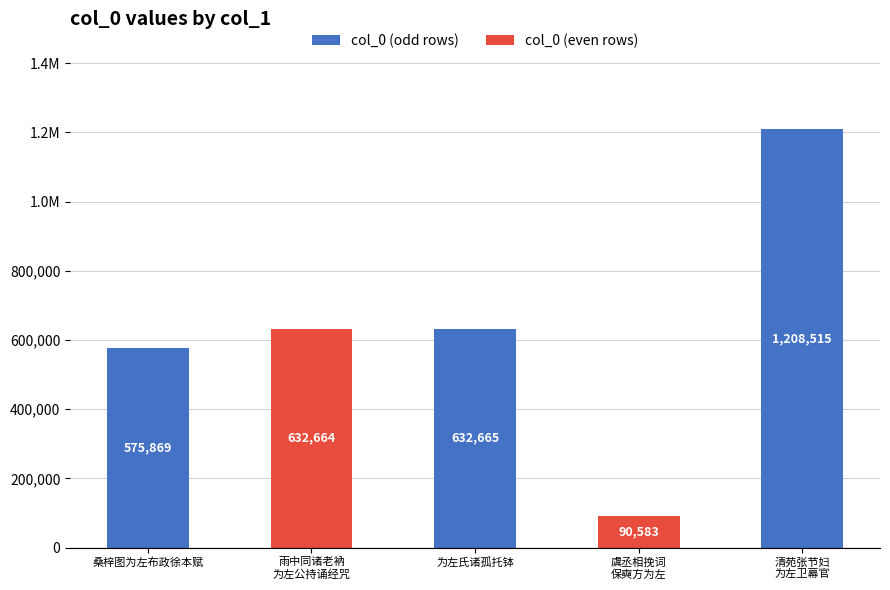

Does the chart contain any negative values?

No